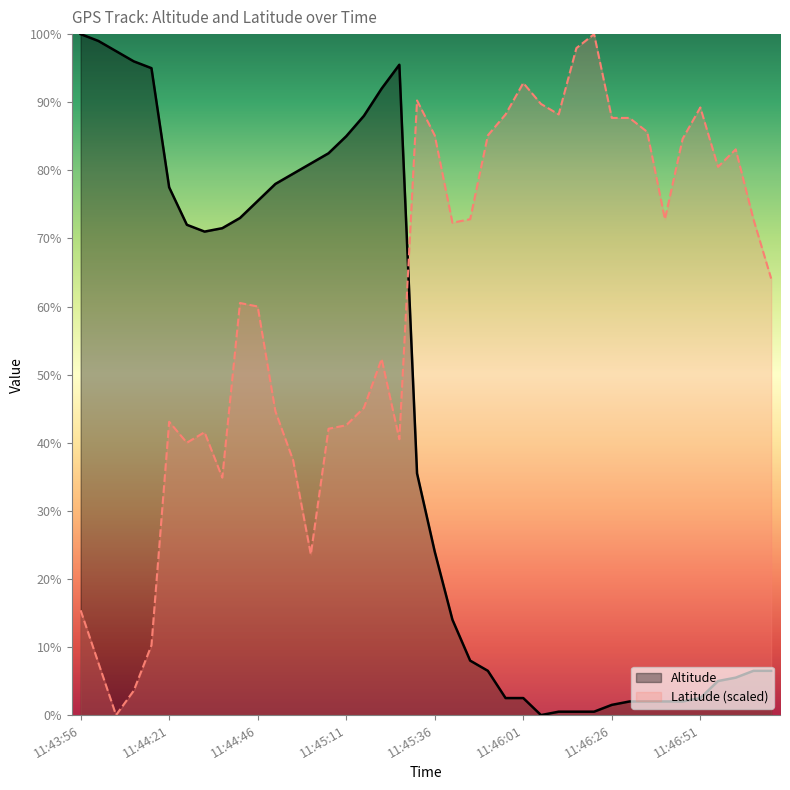

What is the sum of all Altitude values?

1739.5